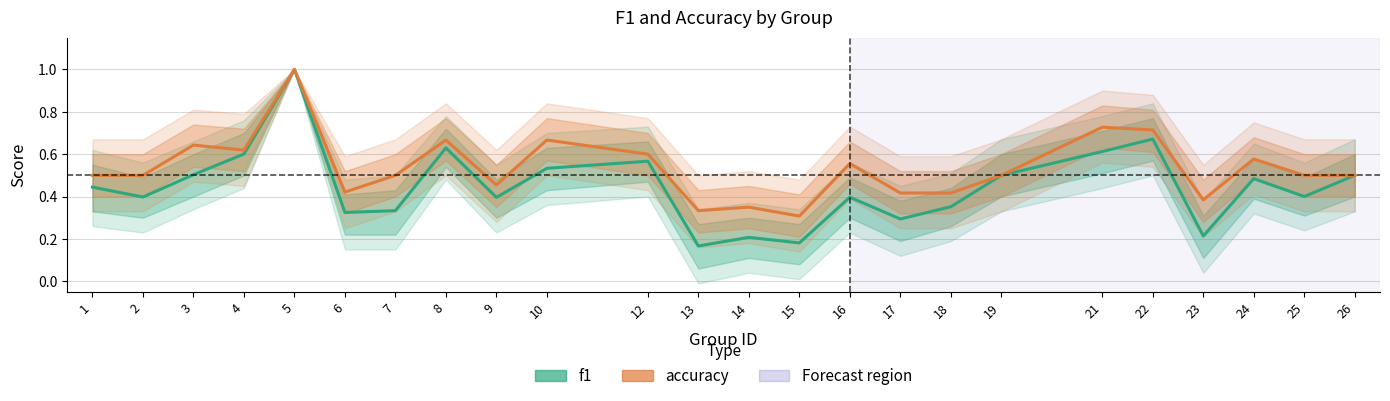

How many f1 values are between 0 and 1?

24